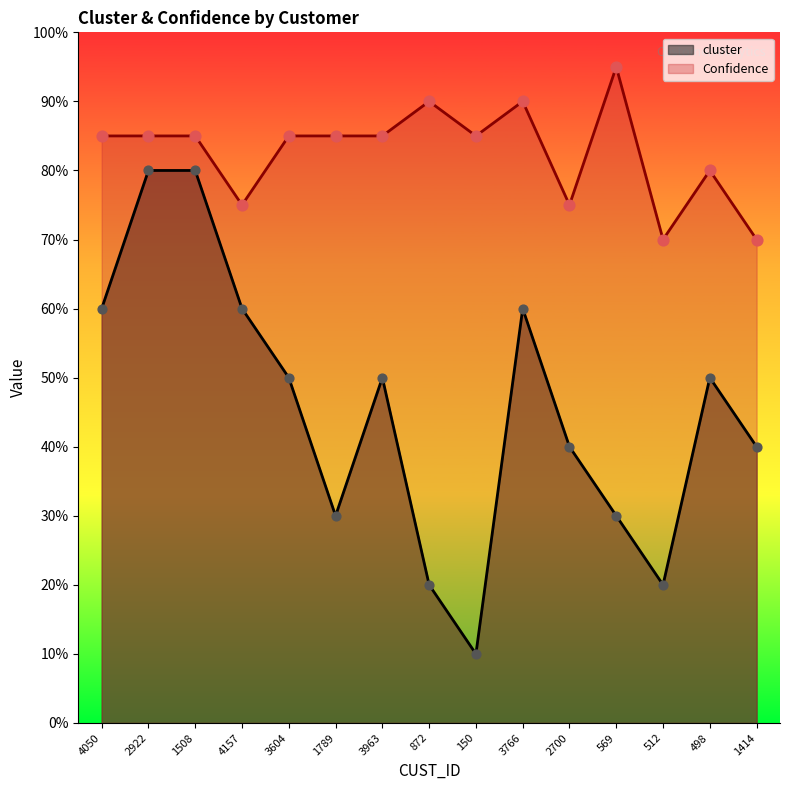

At which category is the sum across all series the highest?

2922